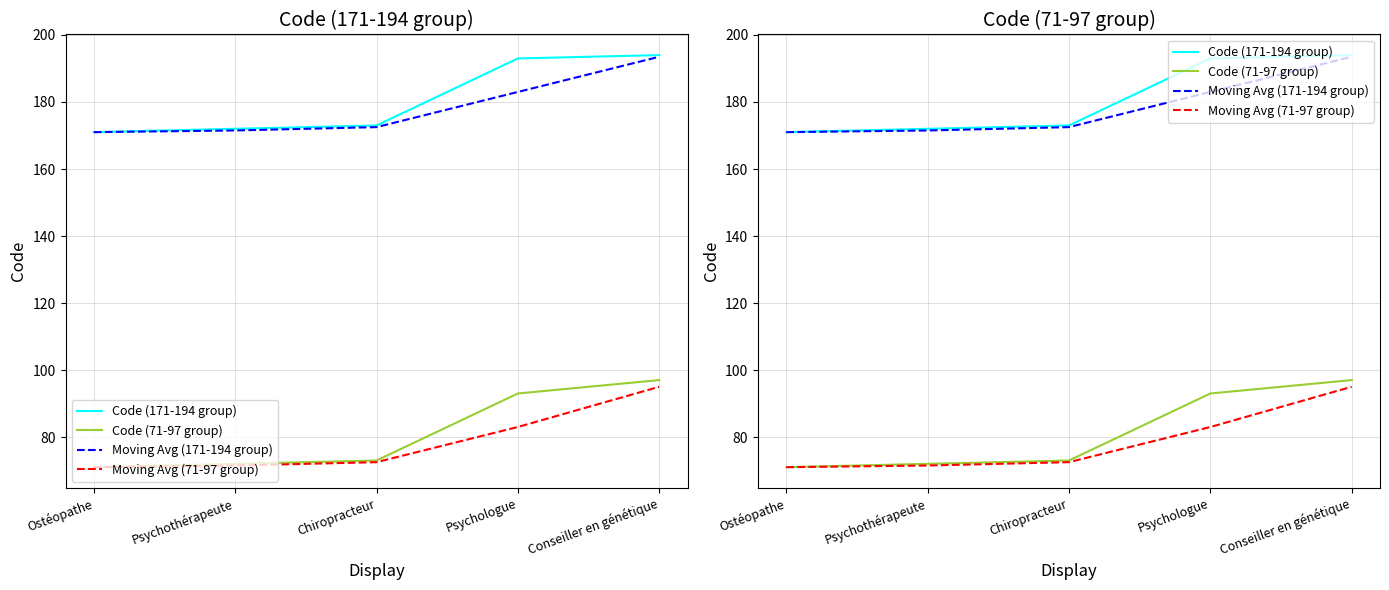

Read the Moving Avg (71-97 group) value at Conseiller en génétique.

95.0